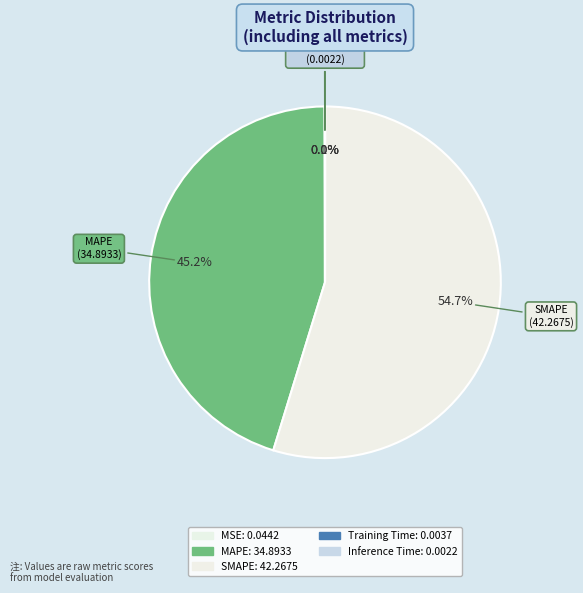

Which slice is the smallest?

Inference Time